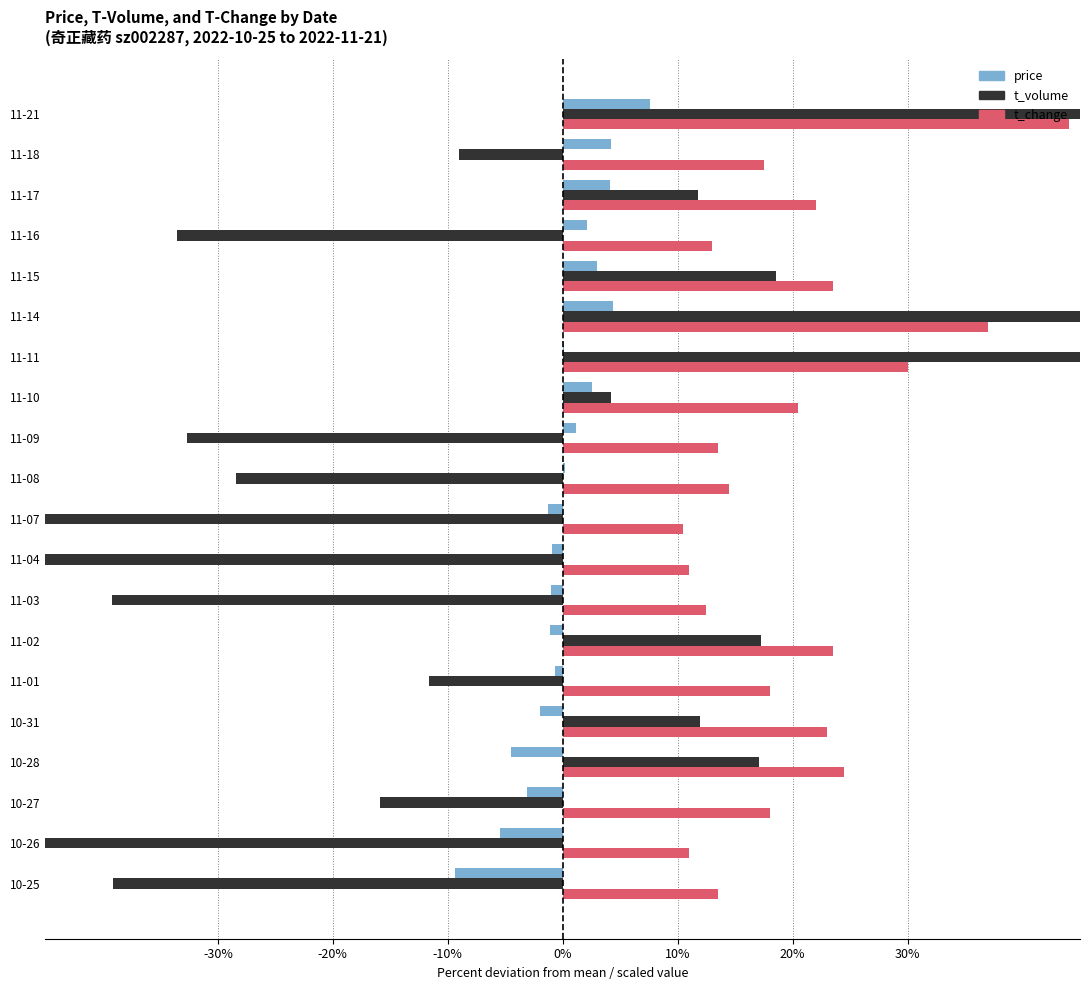

What position from the left is 11-15?

16